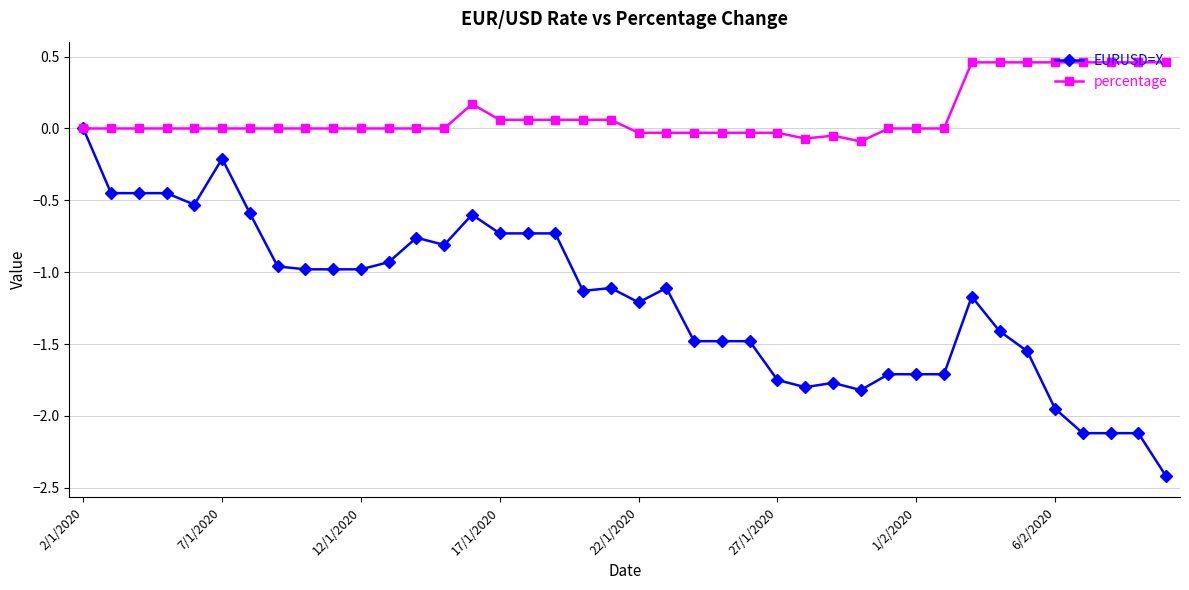

Which series has the largest range (max minus min)?

EURUSD=X